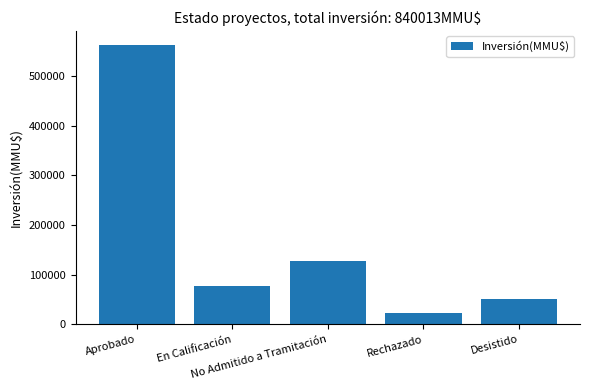

How many data points does each series have?

5